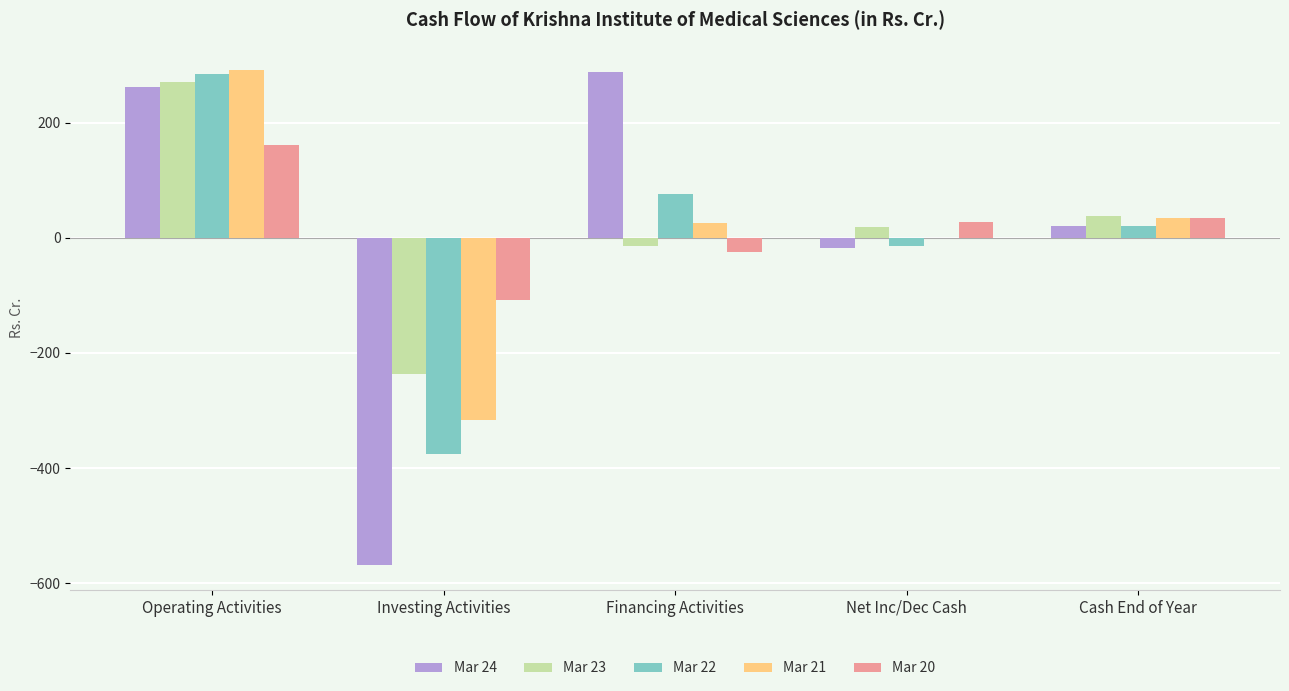

How many data points in Mar 20 are above 28?

3